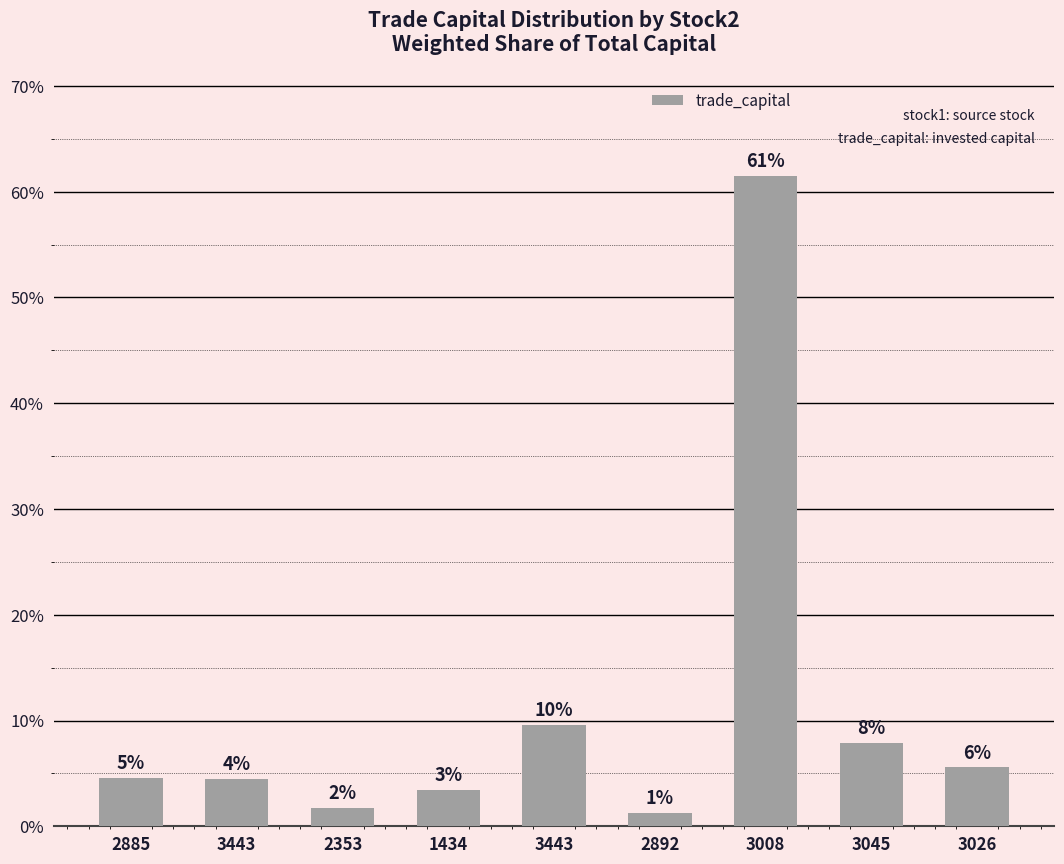

What is the label of the 6th bar from the left?

2892